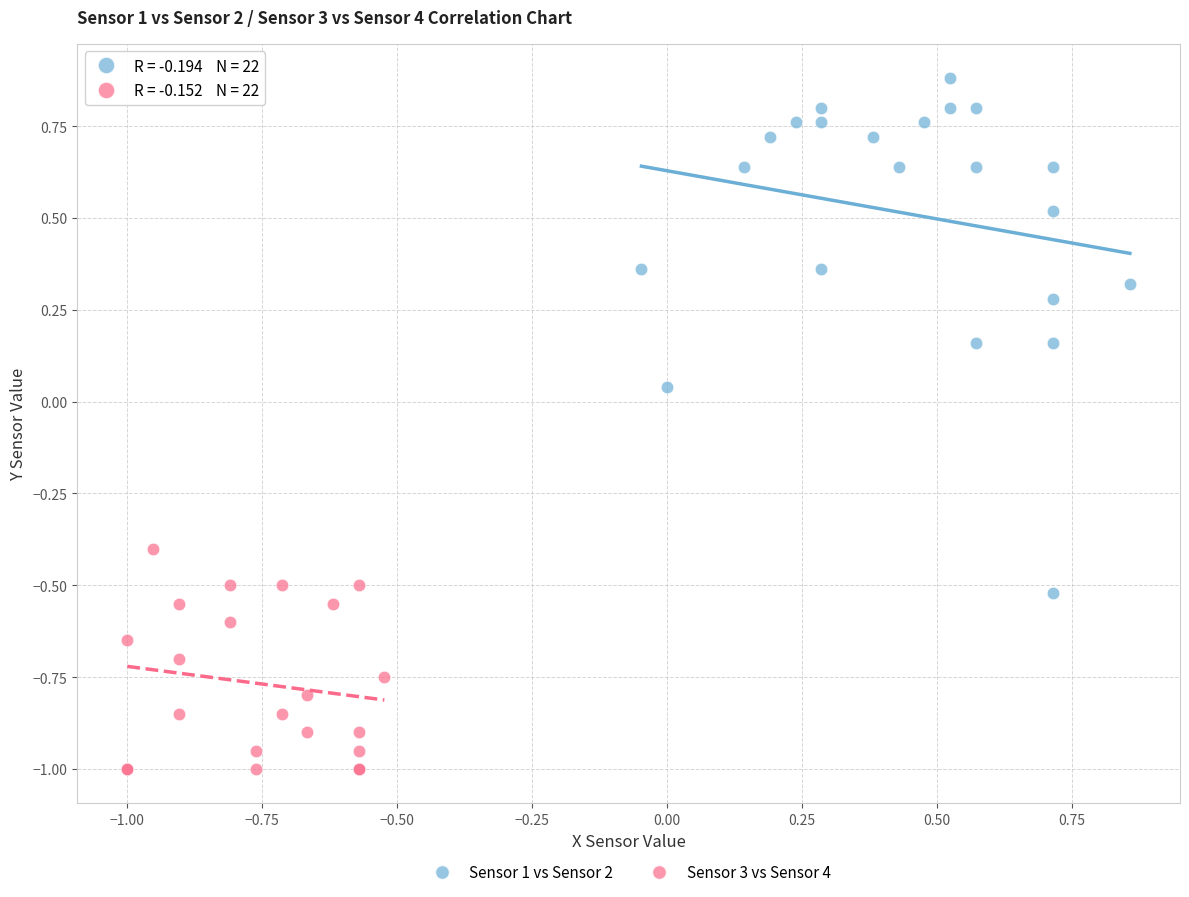

Which series contains the lowest Y value?

Sensor 3 vs Sensor 4